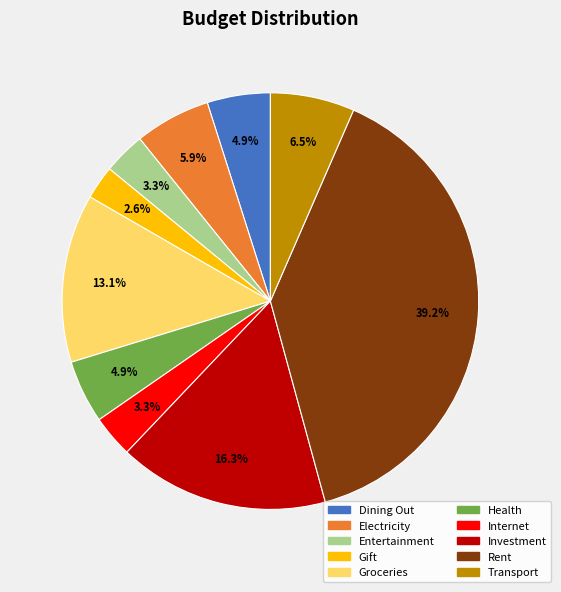

How many segments does this pie chart have?

10